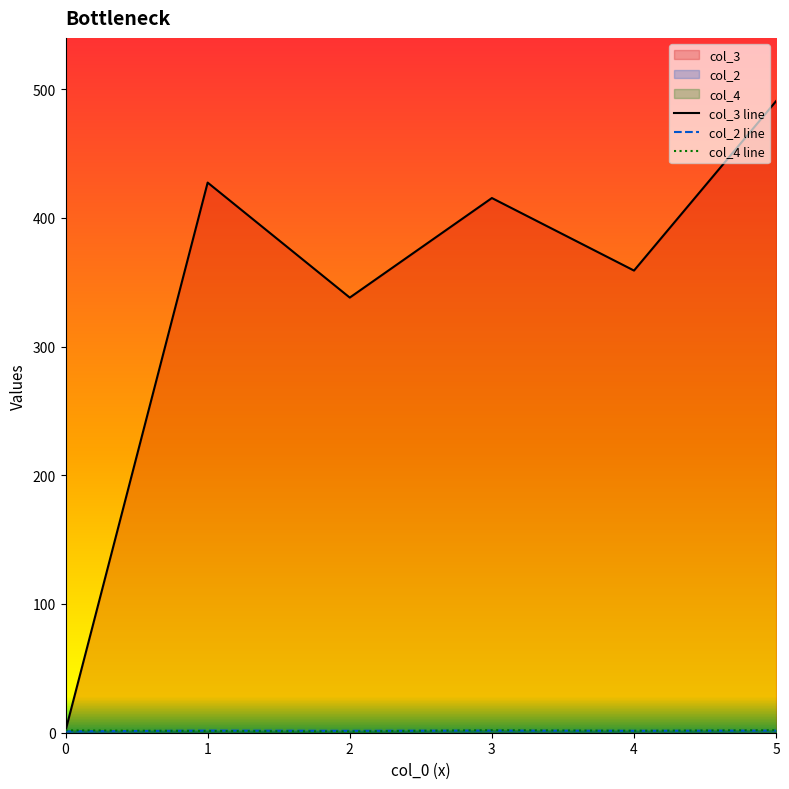

True or false: col_3 line has more than 2 interior local peaks.

False